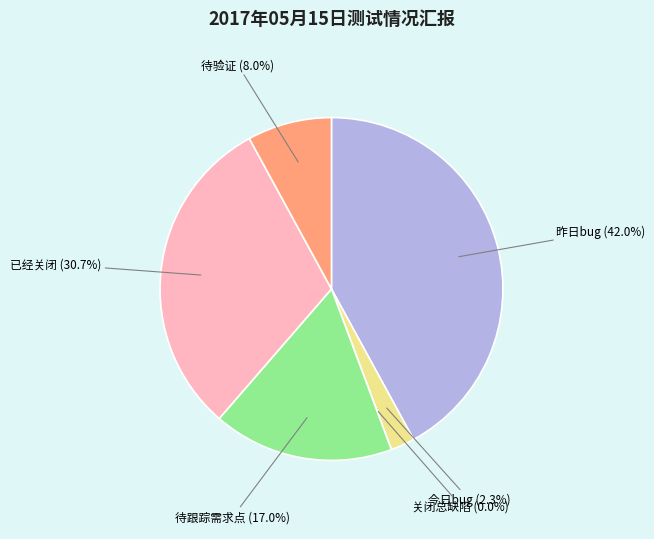

To the nearest percent, what is the difference between the 已经关闭 and 昨日bug slice percentages?

11%